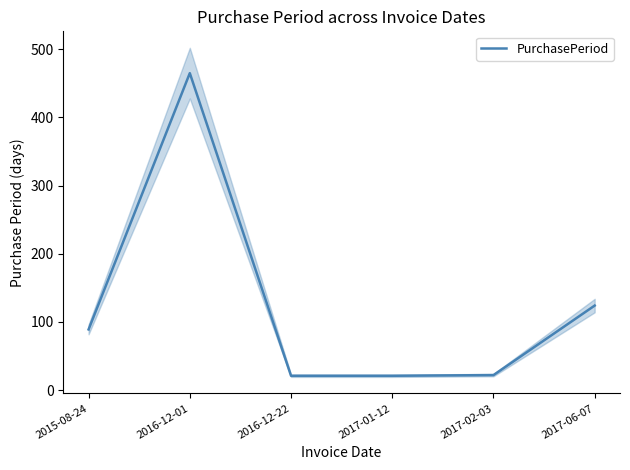

Reading left to right, extract all data points from this chart.

89	465	21	21	22	124